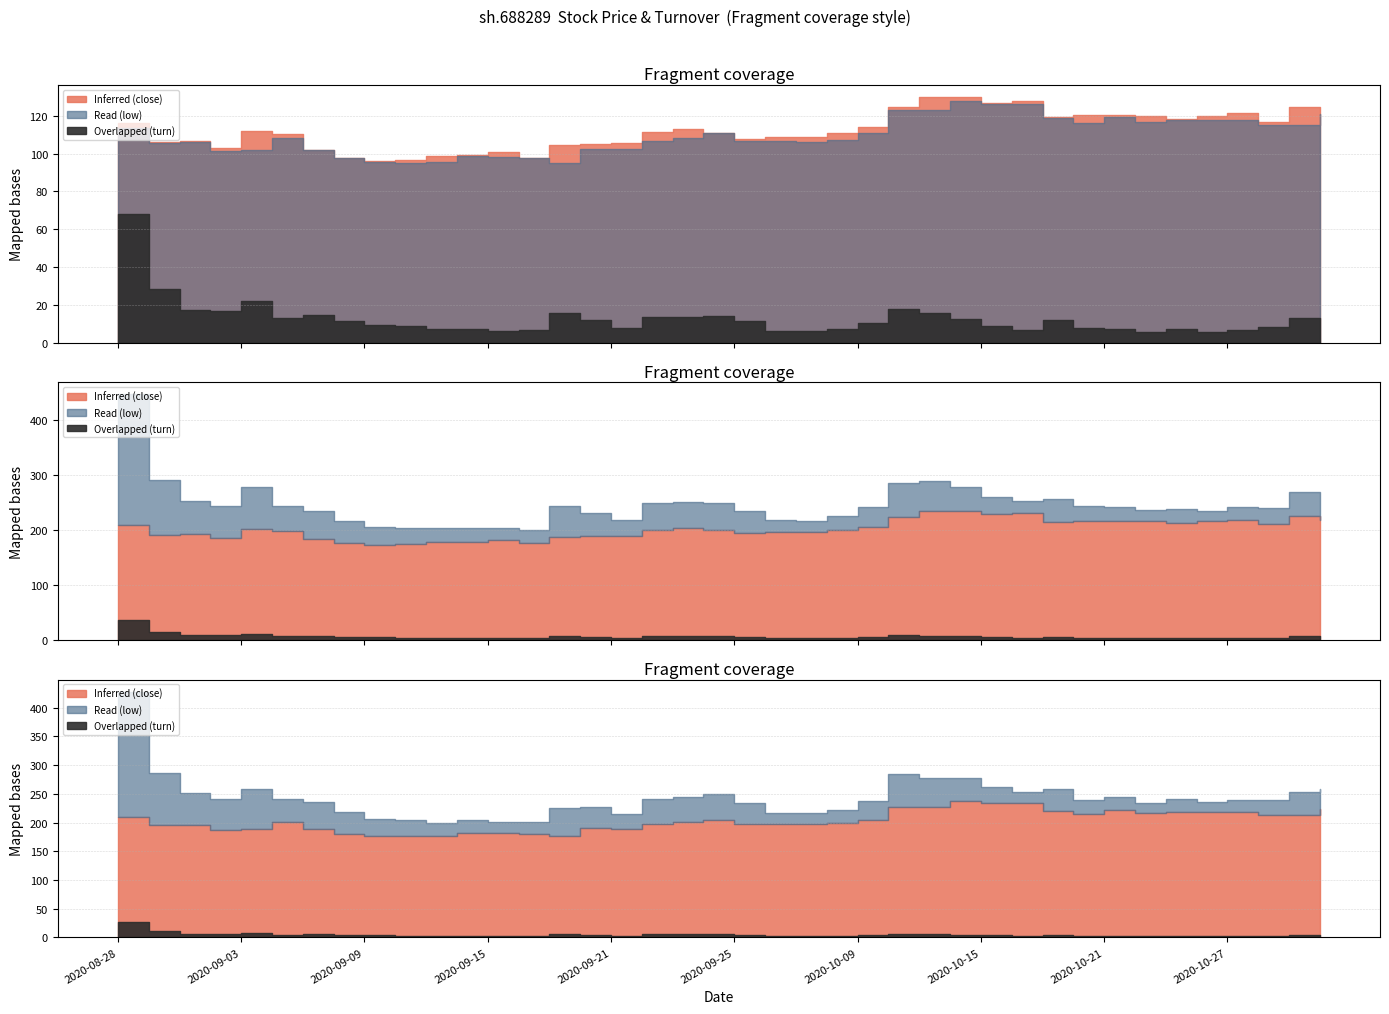

What is the smallest value displayed?

5.6